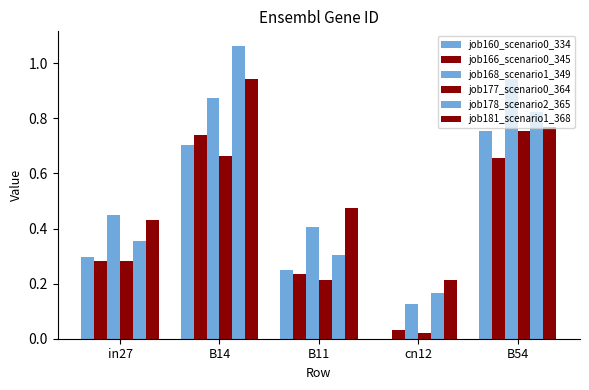

At which category is the sum across all series the highest?

B14